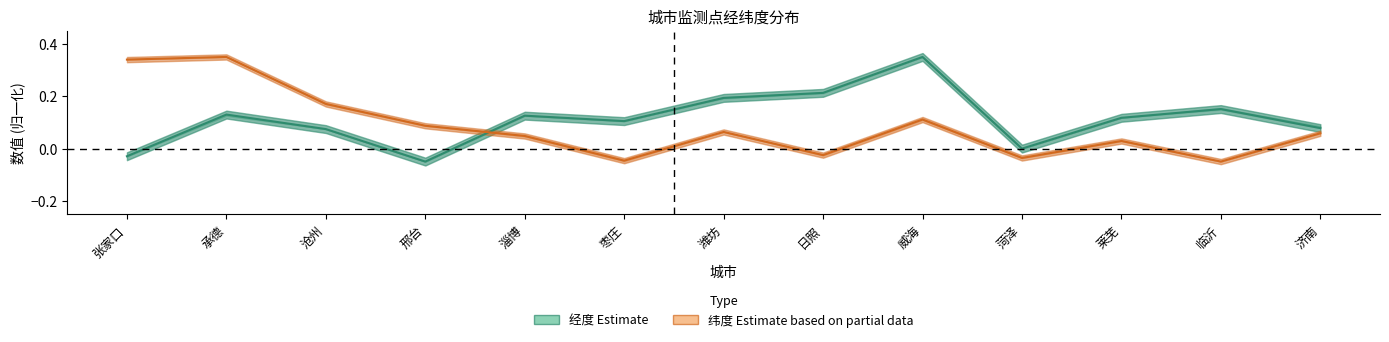

At which category is the sum across all series the highest?

承德